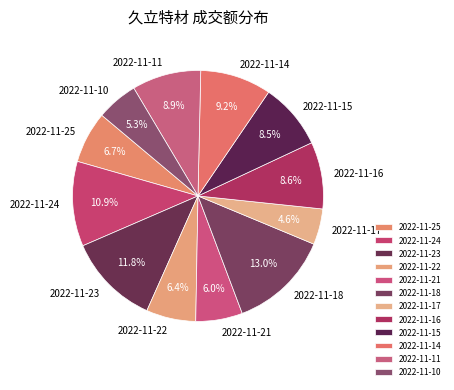

What is the largest slice in the pie chart?

2022-11-18